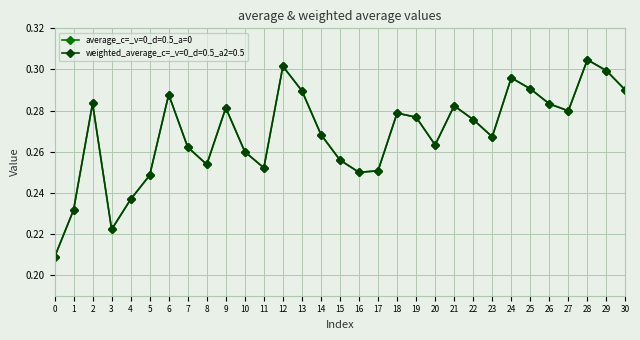

Does the chart have visible grid lines?

Yes